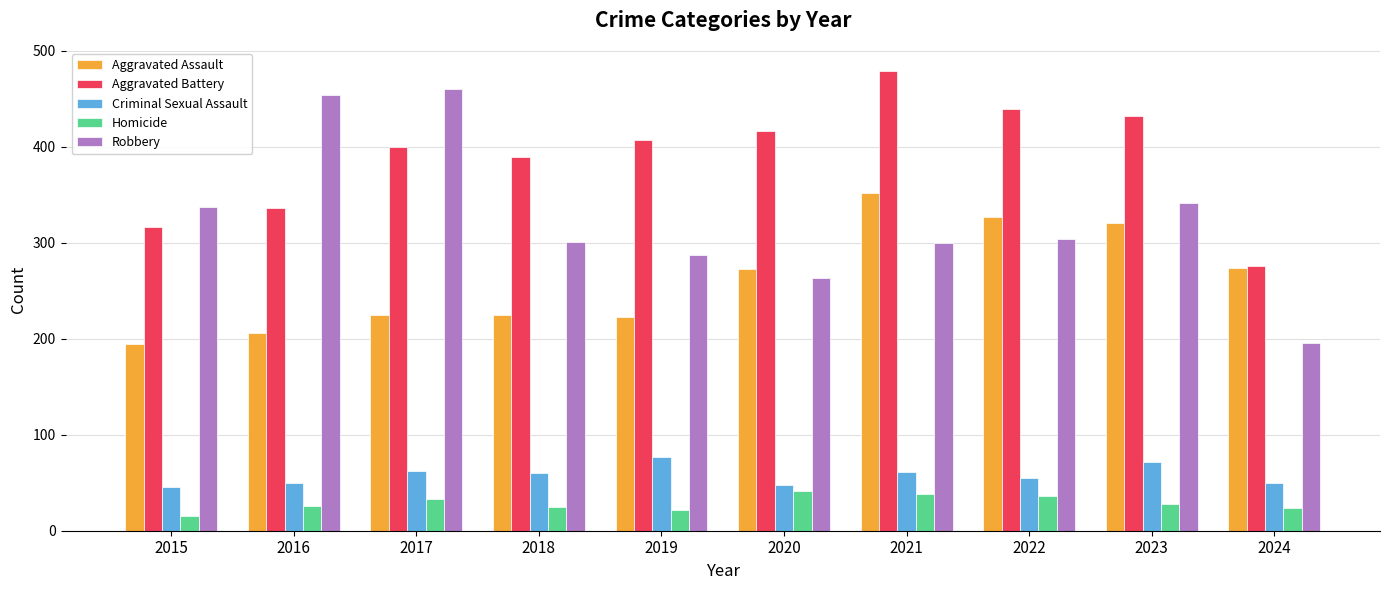

How many categories are shown in the chart?

10